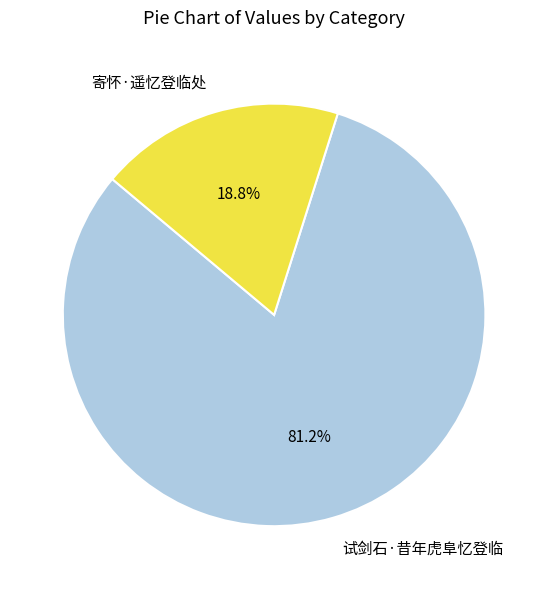

Between 试剑石·昔年虎阜忆登临 and 寄怀·遥忆登临处, which is larger?

试剑石·昔年虎阜忆登临